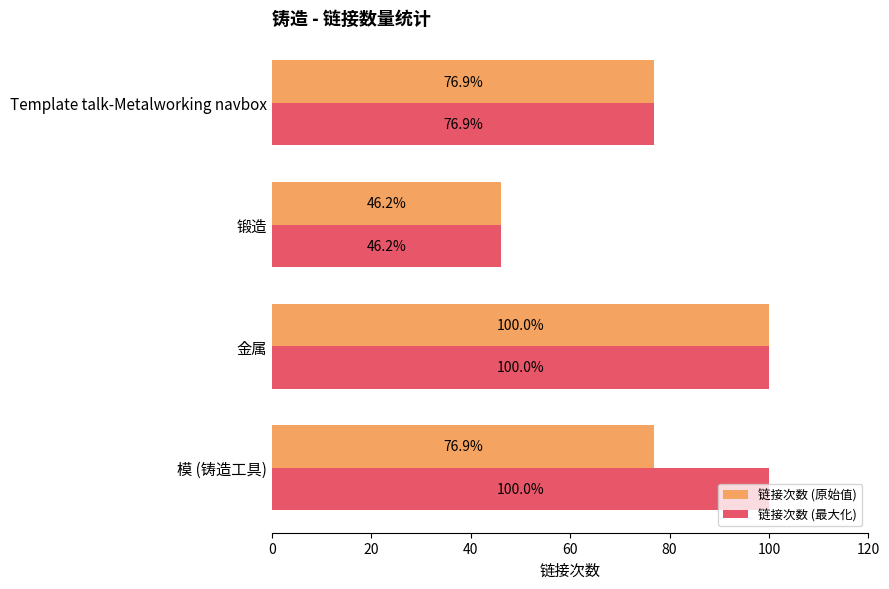

Is it true that 链接次数 (原始值) equals 100.0 at 金属?

True